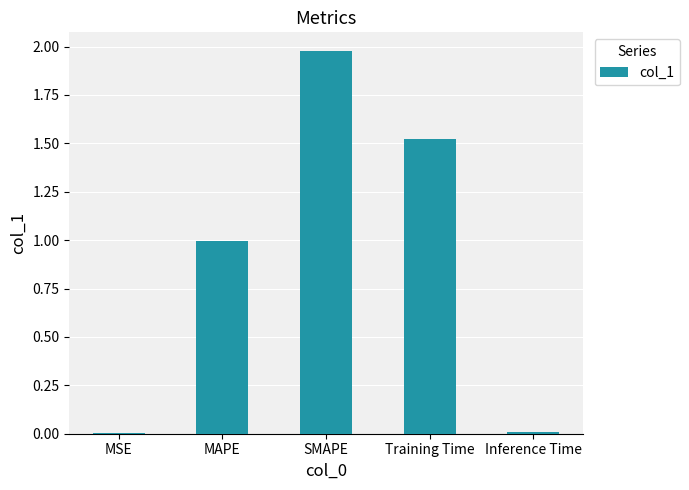

Which category has the highest value across all series?

SMAPE